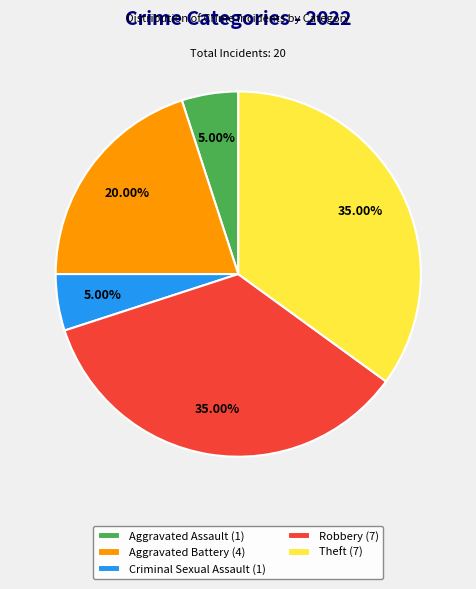

Do Aggravated Battery (4) and Aggravated Assault (1) together represent more than half of the pie?

No